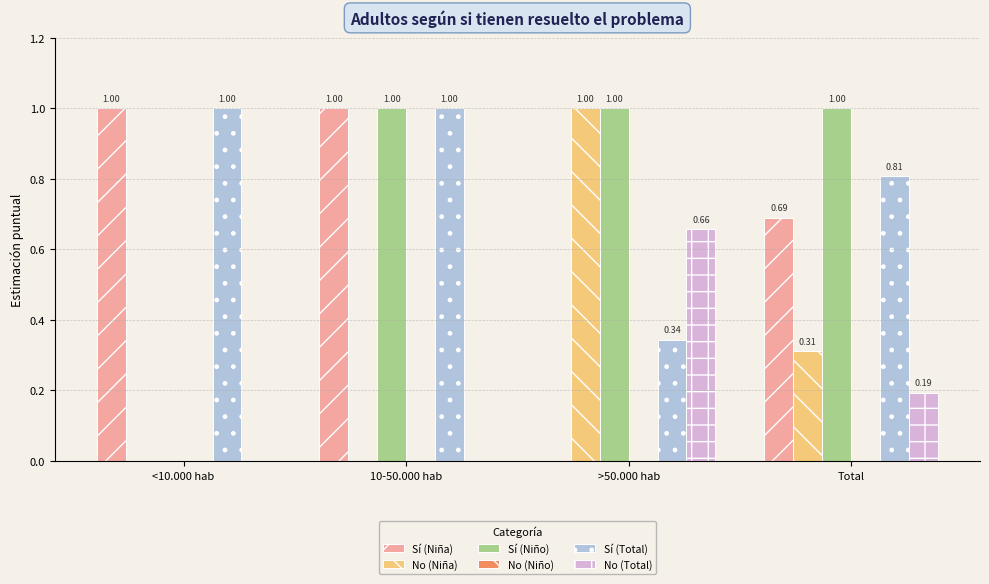

The value of Sí (Niño) at <10.000 hab is 0.0. True or false?

True